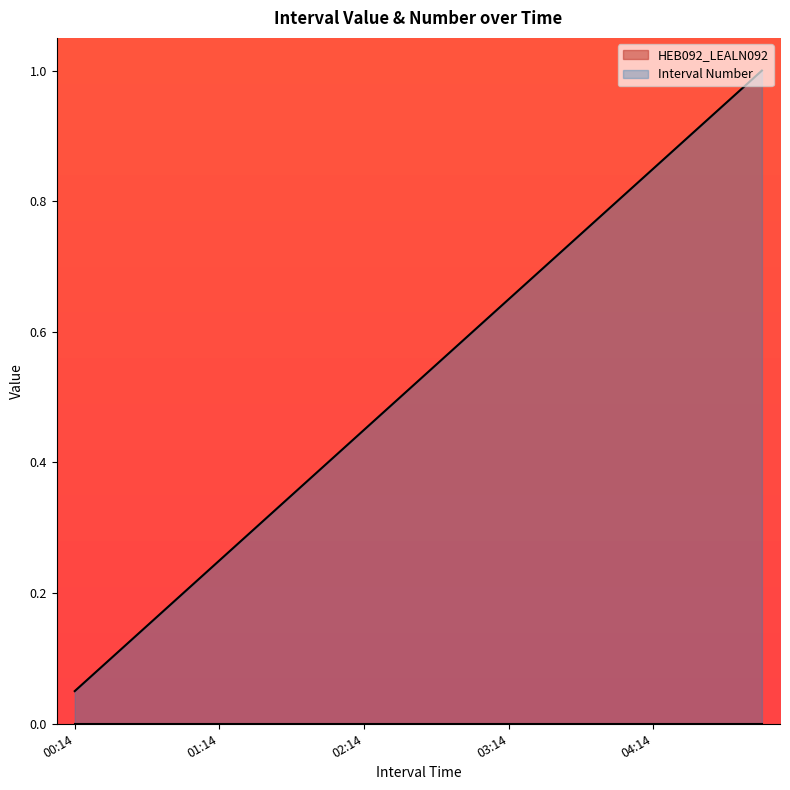

True or false: there are more than 2 points higher than both neighbors.

False